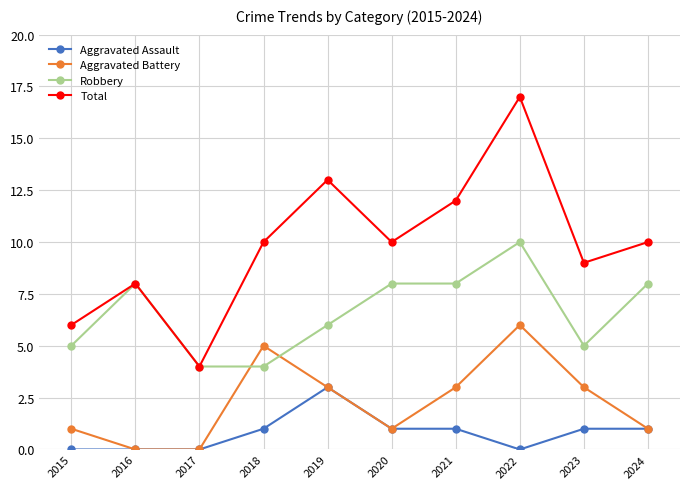

Rank the series by their maximum value, from lowest to highest.

Aggravated Assault, Aggravated Battery, Robbery, Total